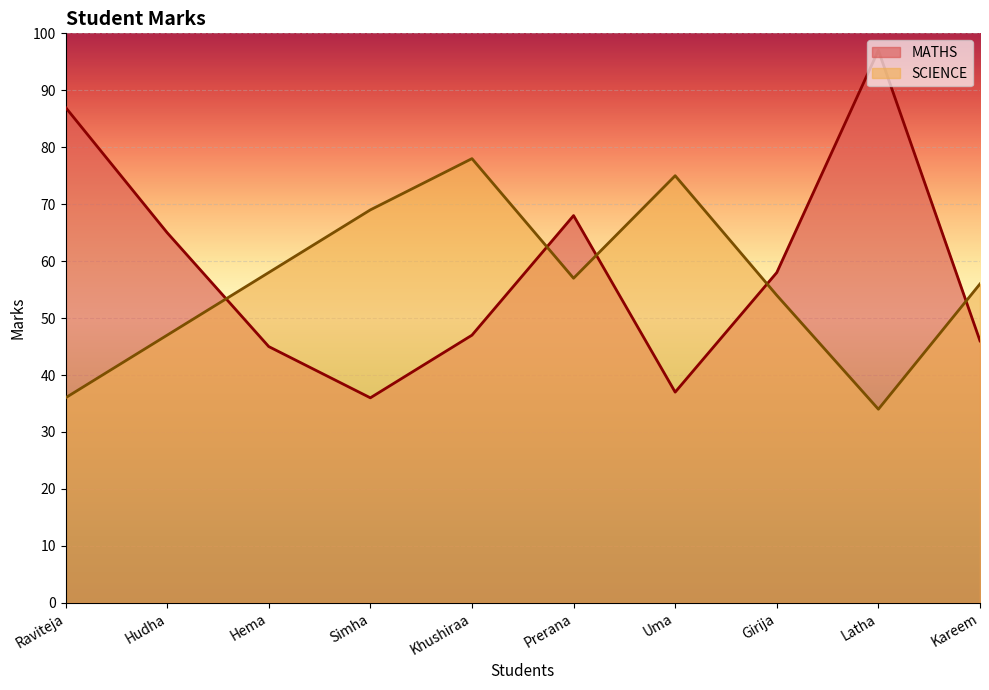

At Hema, list the series in order from smallest to largest.

MATHS, SCIENCE